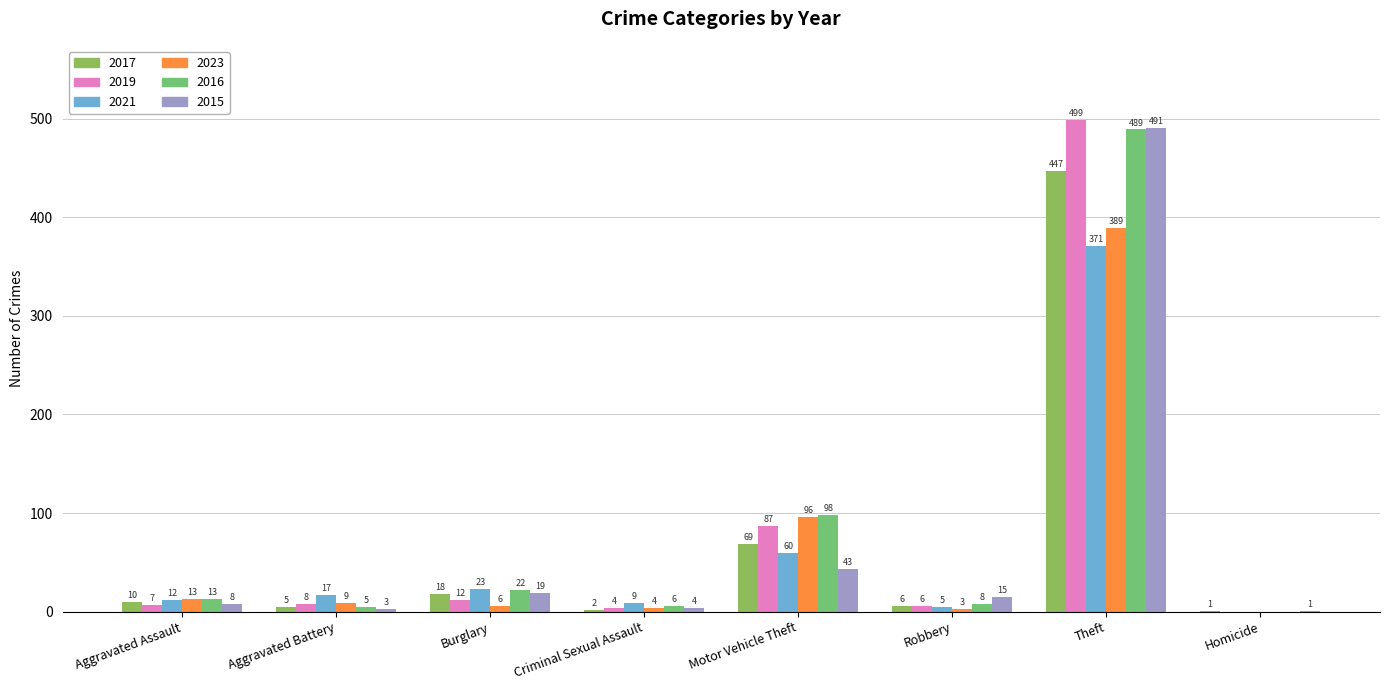

The value of 2021 at Motor Vehicle Theft is 82. True or false?

False